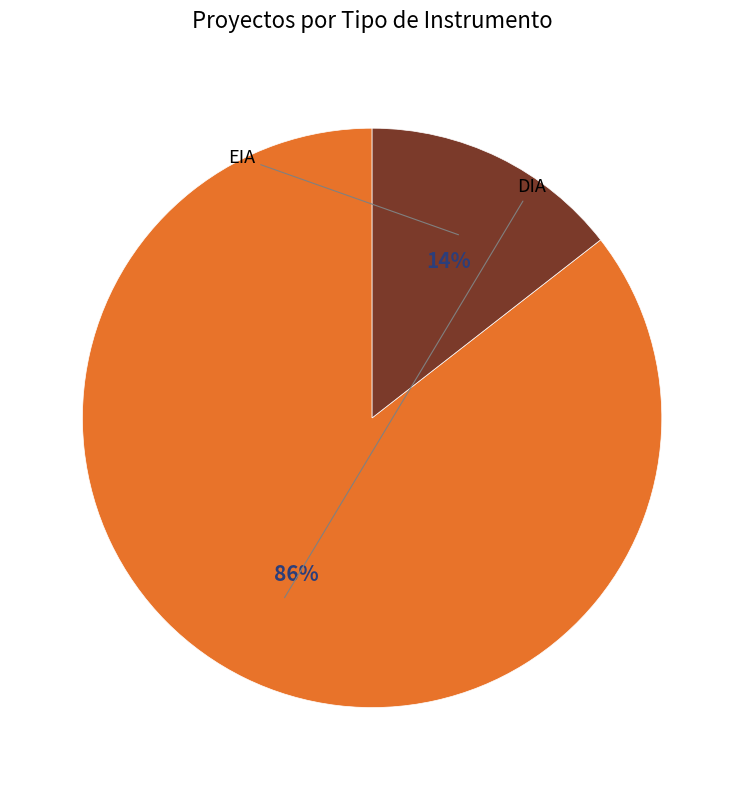

Is there any slice that represents more than half of the pie?

Yes